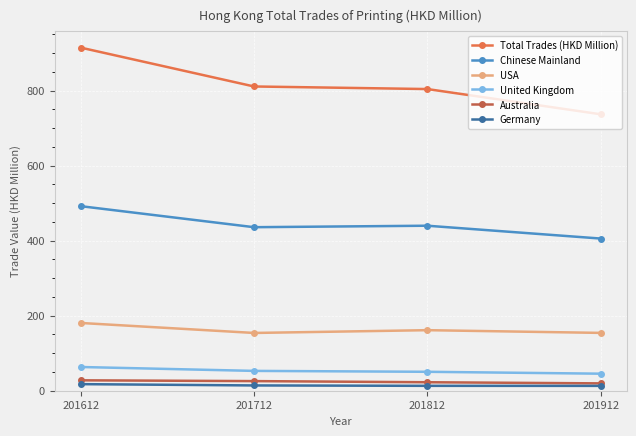

List the series in order of their peak value, highest first.

Total Trades (HKD Million), Chinese Mainland, USA, United Kingdom, Australia, Germany